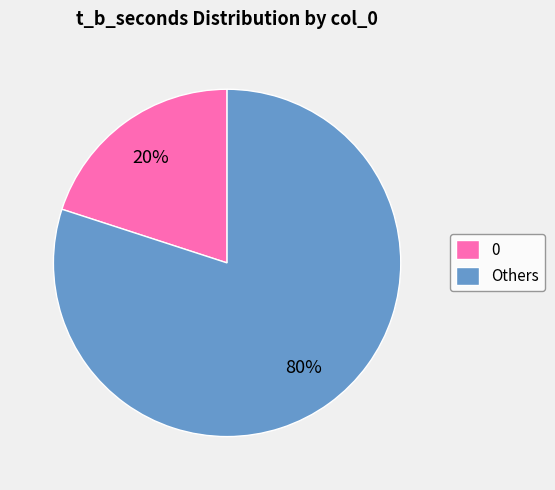

Count the number of slices in the pie.

2